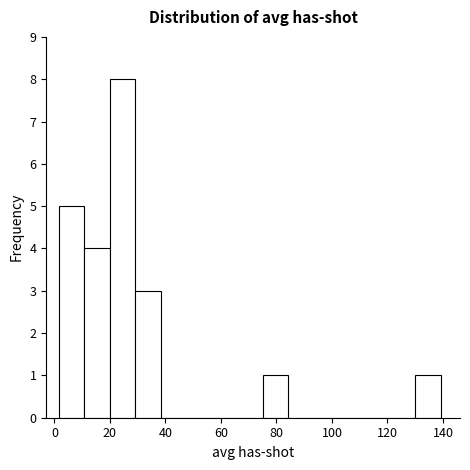

How tall is the bar that spans 76 to 84 on the x-axis? Neither the bar edges nor the heights are printed on the chart, so give them approximately, as read against the axes.

1